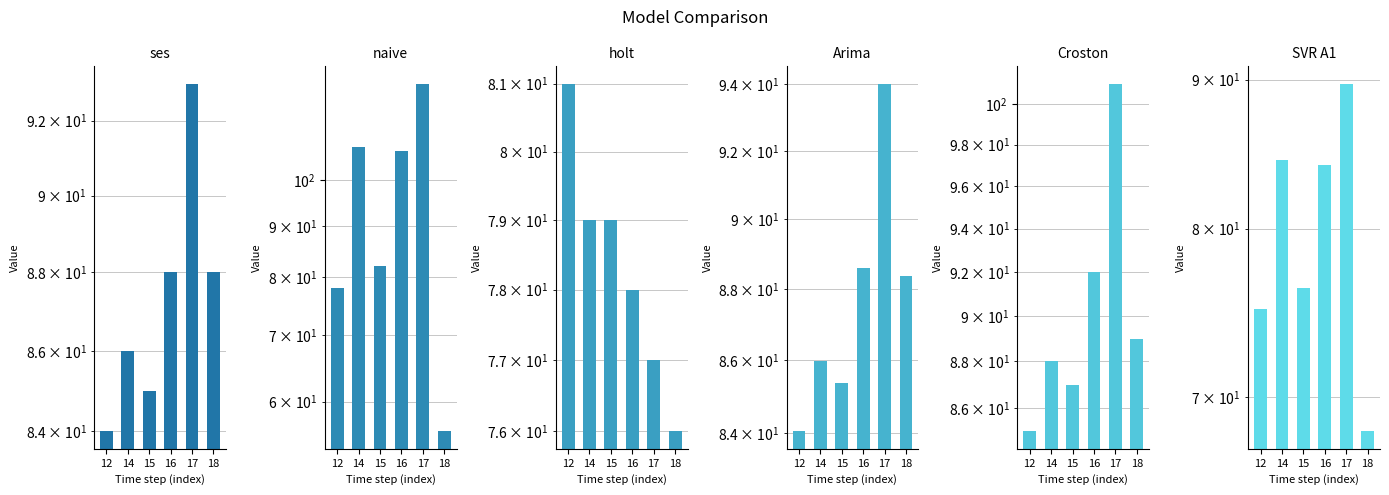

What is the greatest value displayed?

125.0